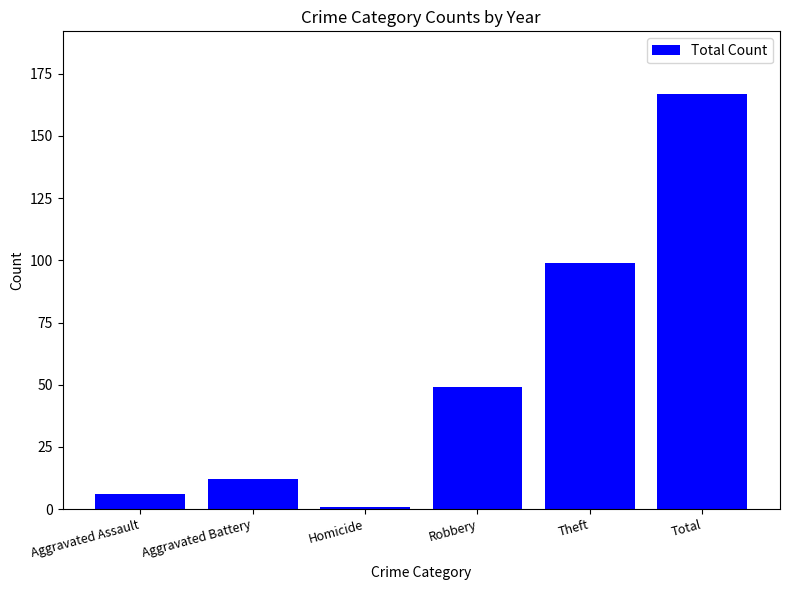

What is the difference between the second highest and minimum values?

98